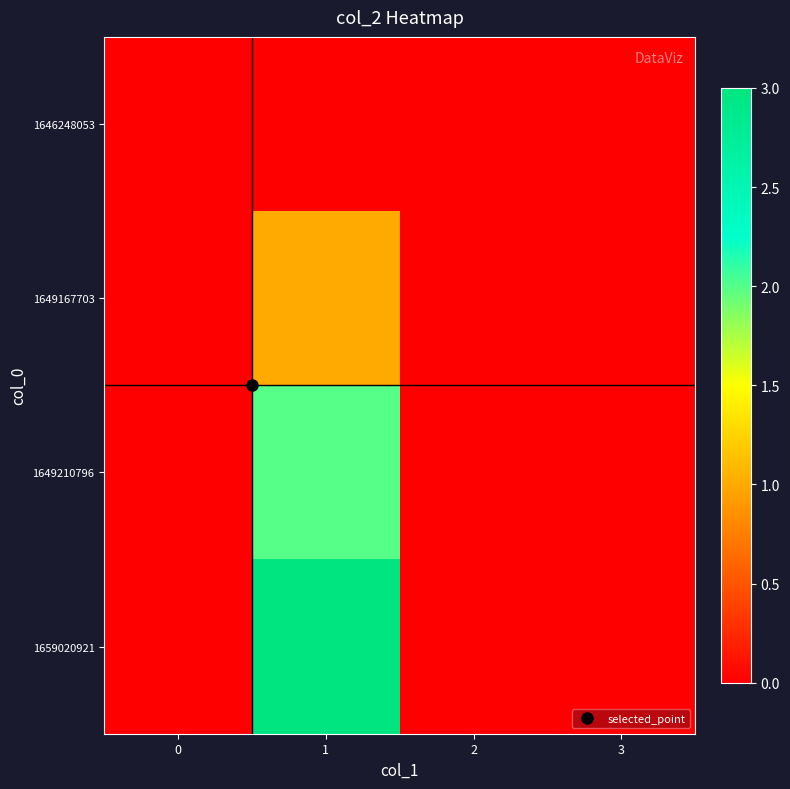

Between 1 and 2, which is larger?

1